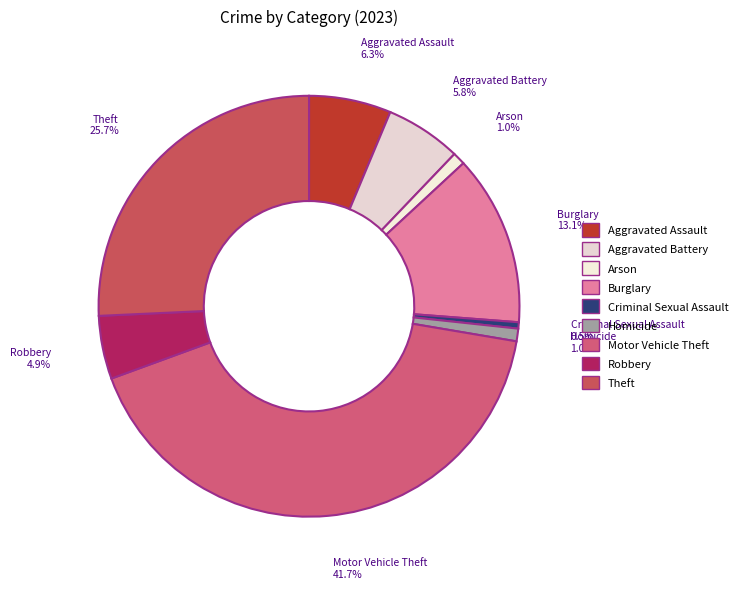

How much of the chart is everything except Arson?

99.0%